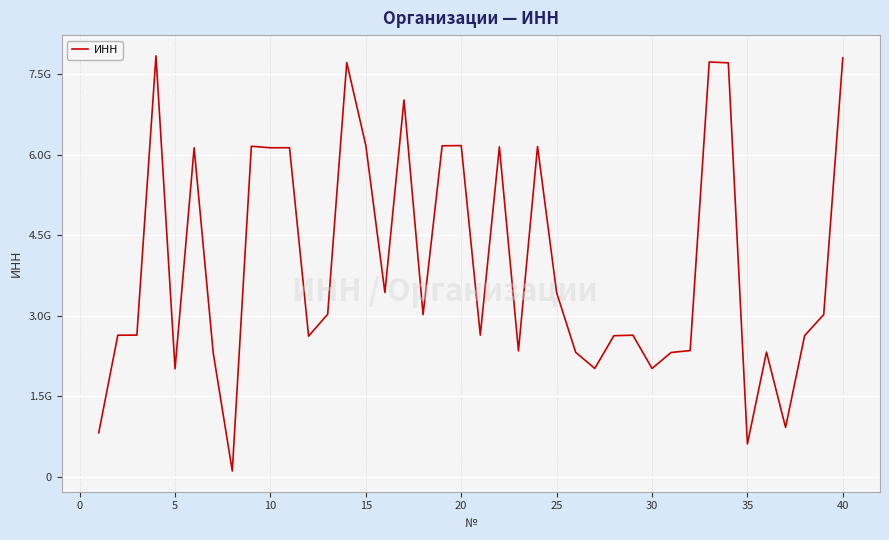

Does the chart display data point markers on the line(s)?

No